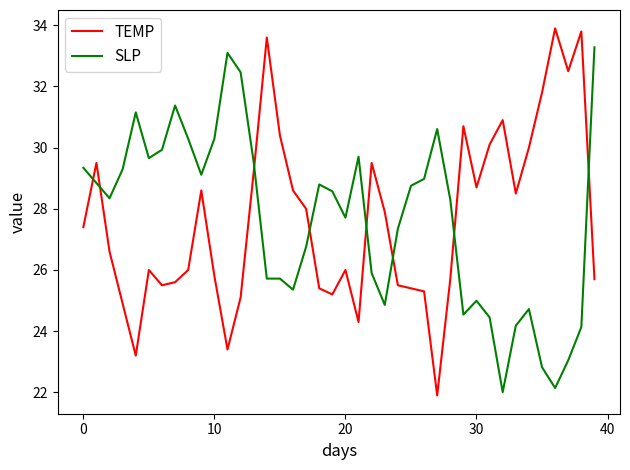

What is the minimum value for TEMP?

21.9